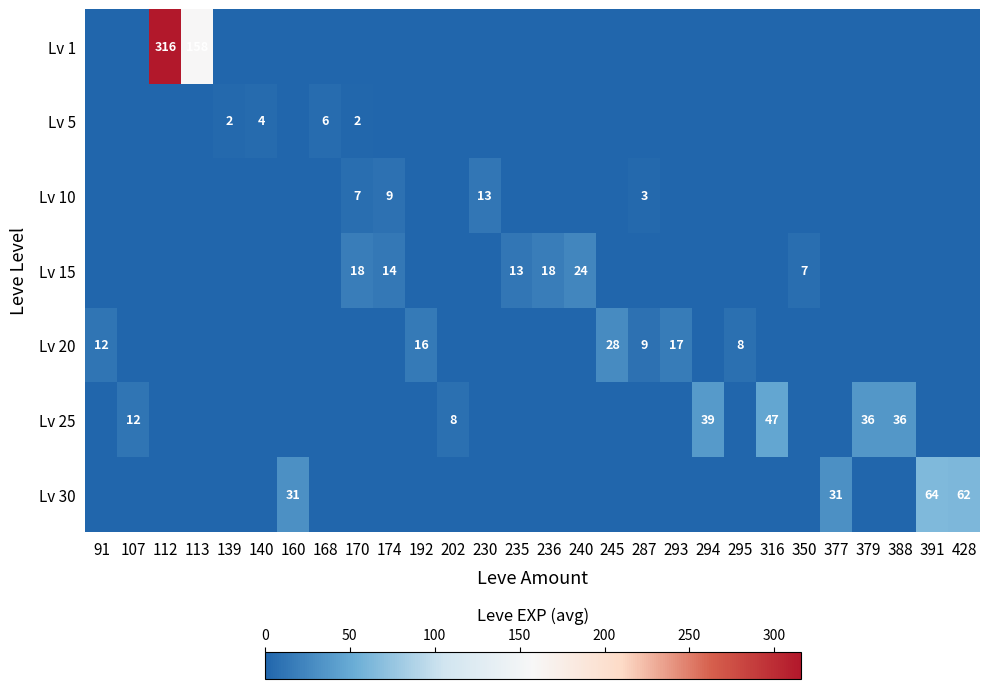

The Lv 5 series shows 4 at 140. True or false?

True